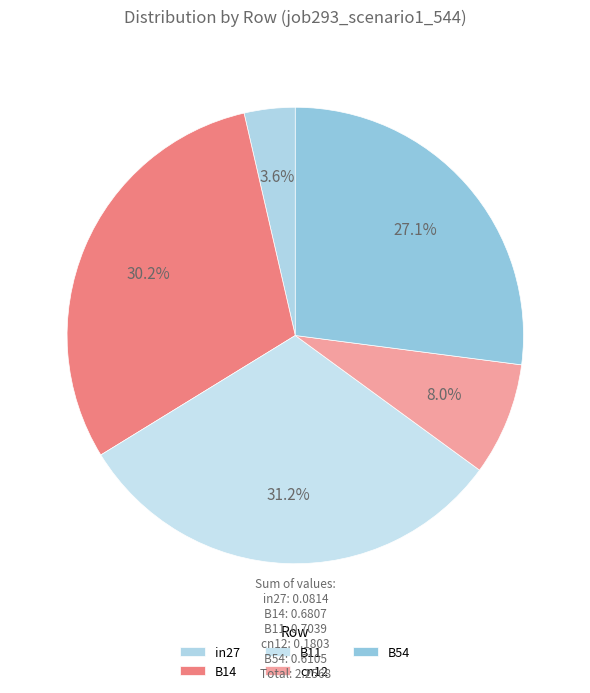

What percentage is the B54 slice, to the nearest percent?

27%